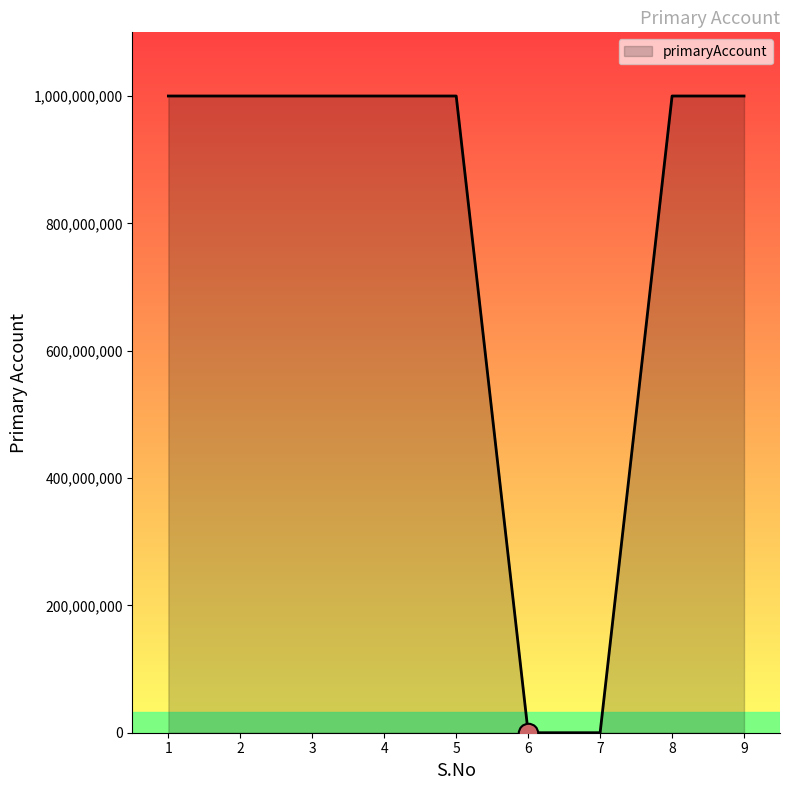

What is the greatest value displayed?

1000155094